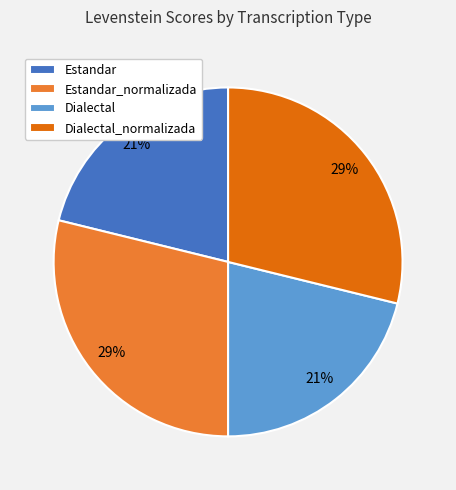

Is there any slice that represents more than half of the pie?

No